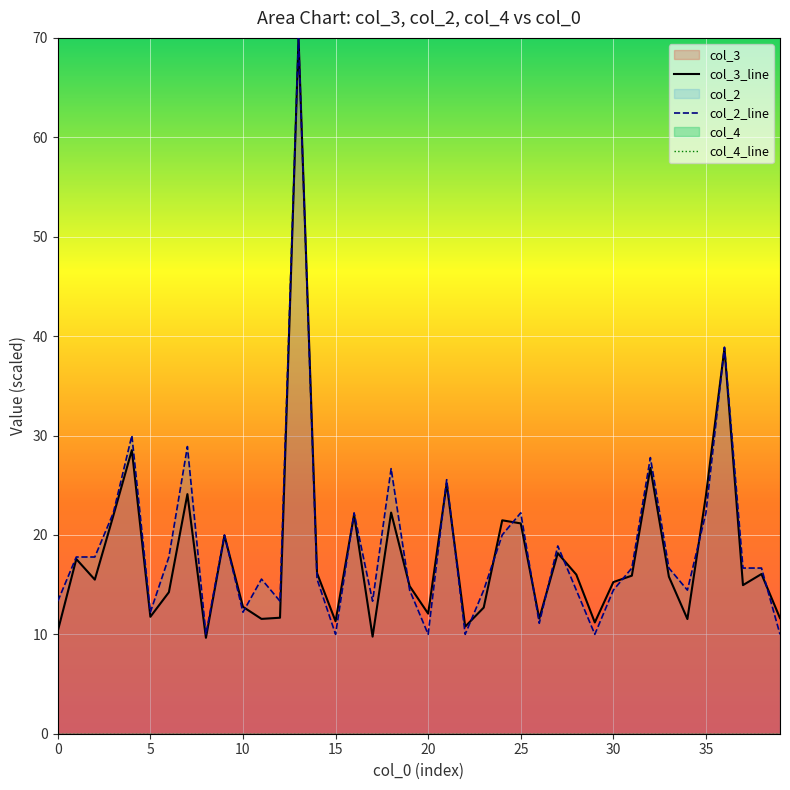

Which category has the highest value in the col_3 series?

13